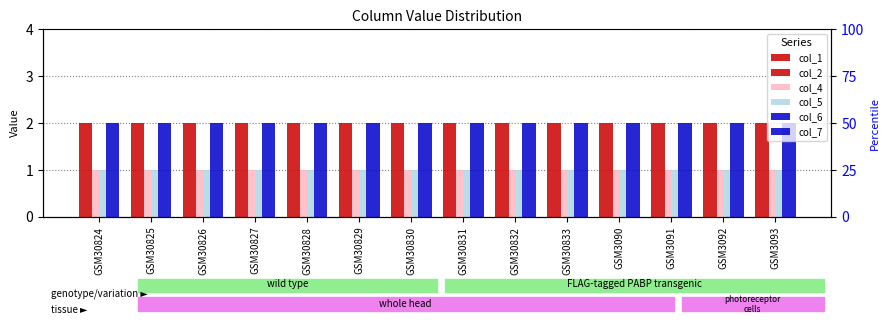

How many groups of bars are there?

14